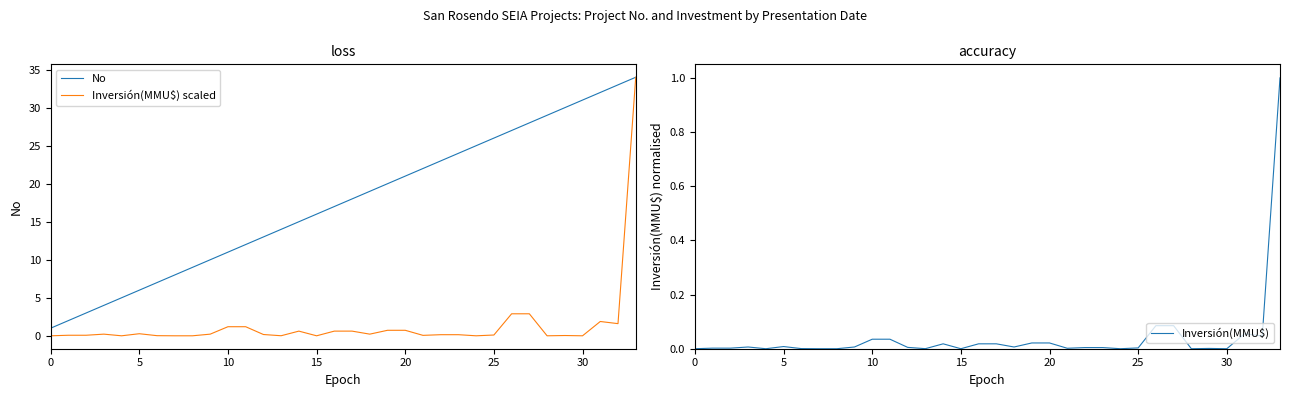

In Inversión(MMU$), how many points are higher than both neighbors (excluding endpoints)?

5